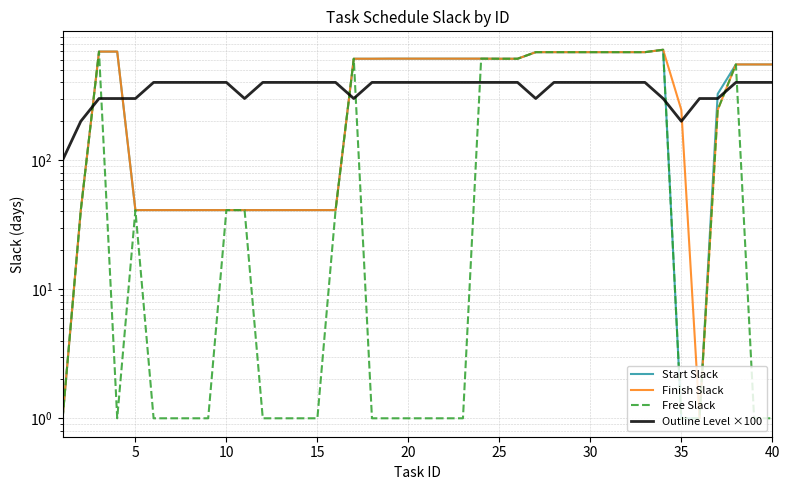

True or false: Start Slack and Finish Slack intersect in this chart.

False